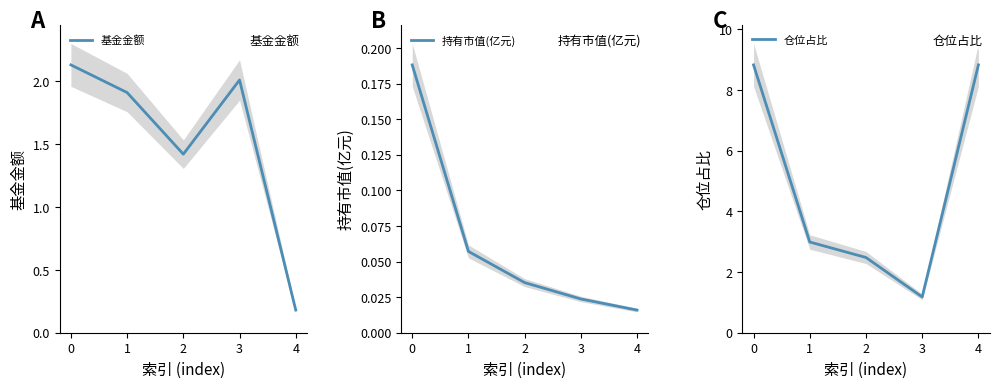

What is the maximum value shown in the chart?

8.8